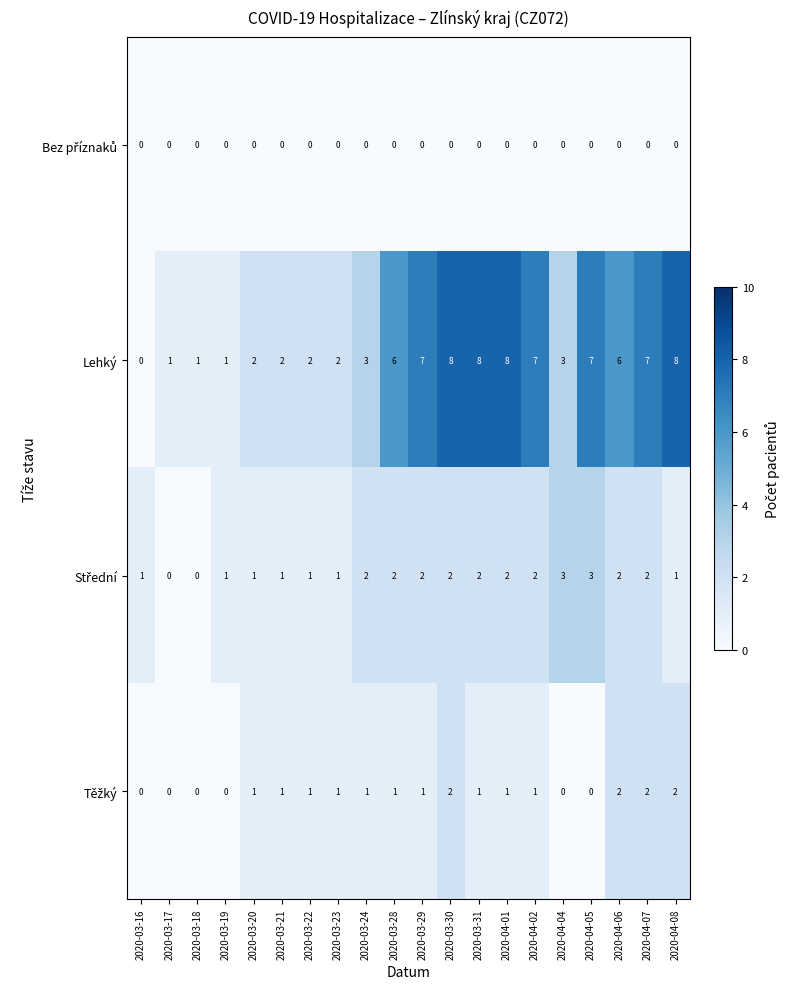

What is the total value across all series at 2020-03-30?

12